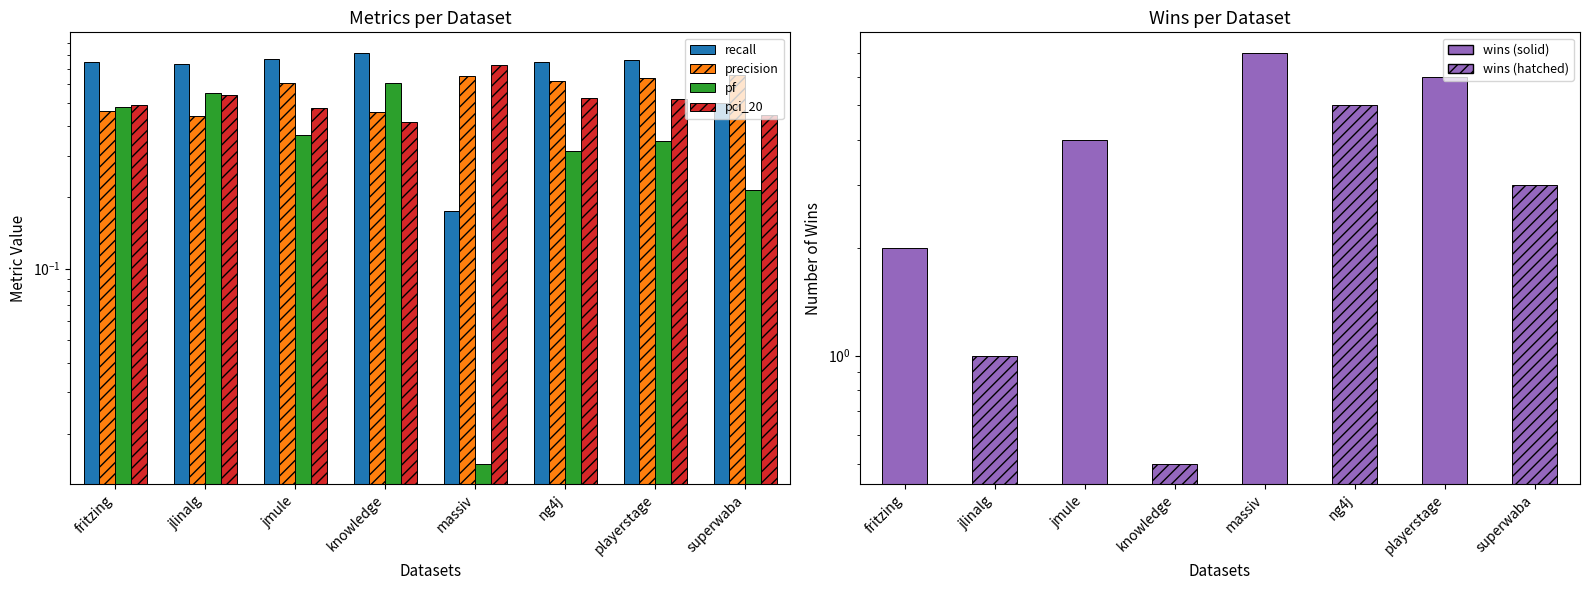

What is the approximate value of precision at ng4j?

0.6